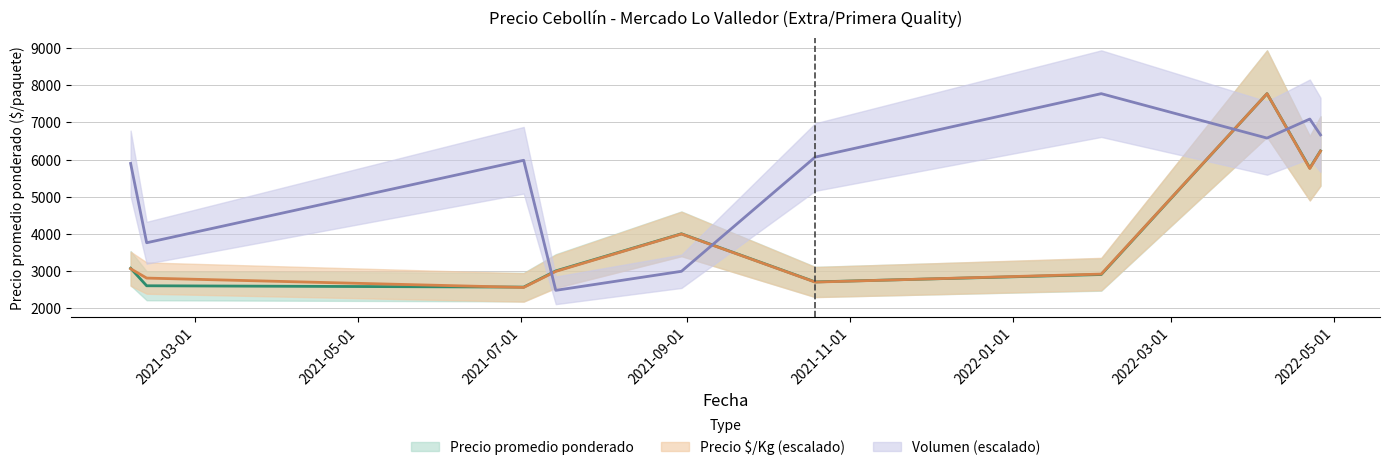

Which series has the widest spread of values?

Volumen